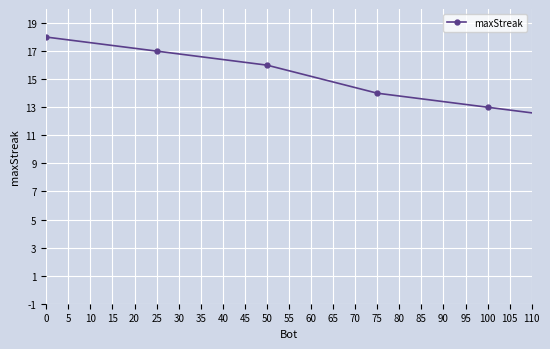

What is the average value?

8